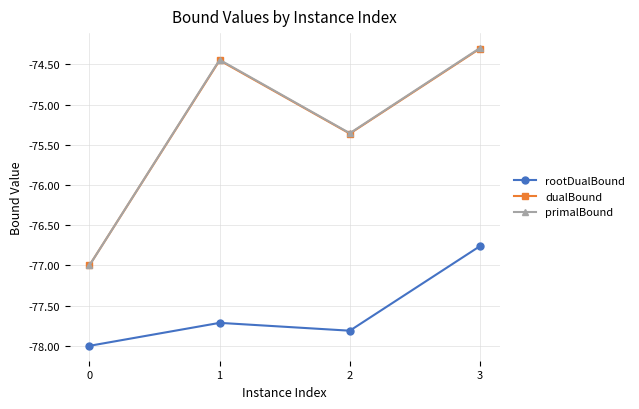

What is the value of the dualBound point at the 4th from the left?

-74.3